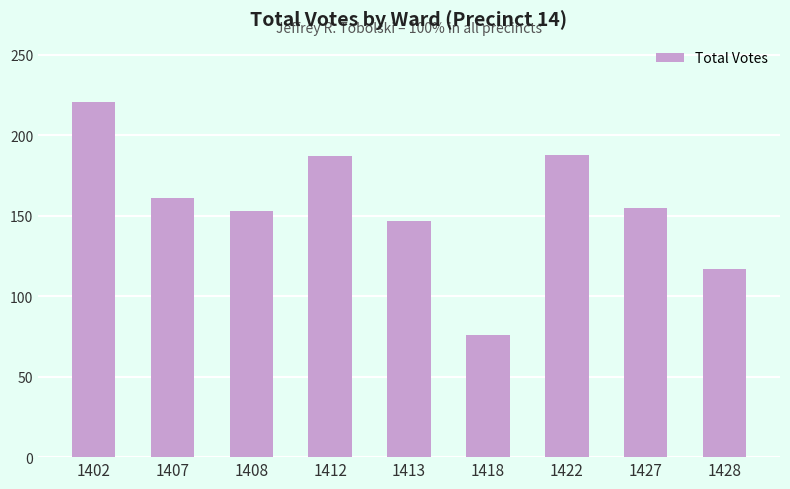

What is the change in value from 1412 to 1422?

+1